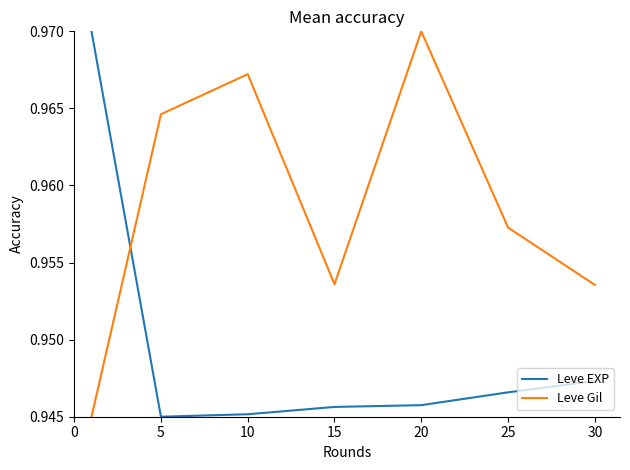

How many interior local peaks does the Leve Gil series have?

2